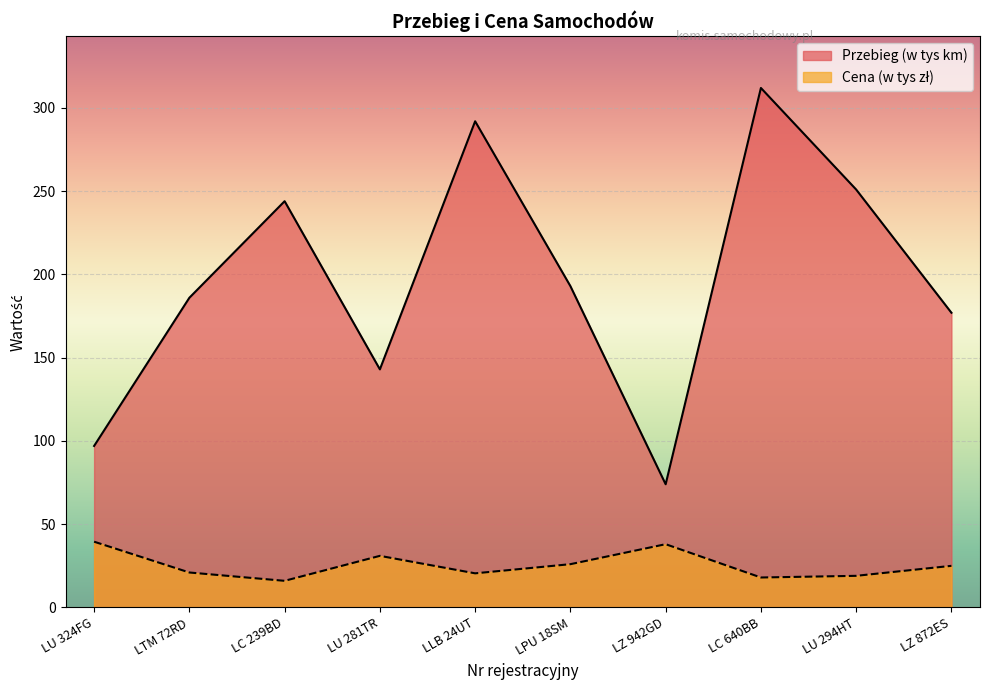

Which label corresponds to the smallest value in the chart?

LC 239BD